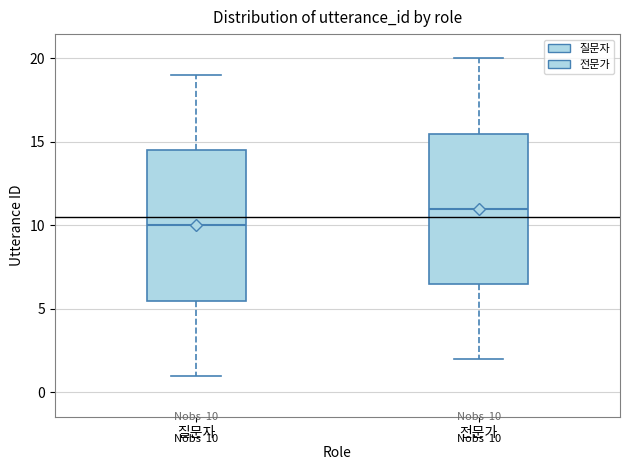

Which box has the highest median line?

전문가